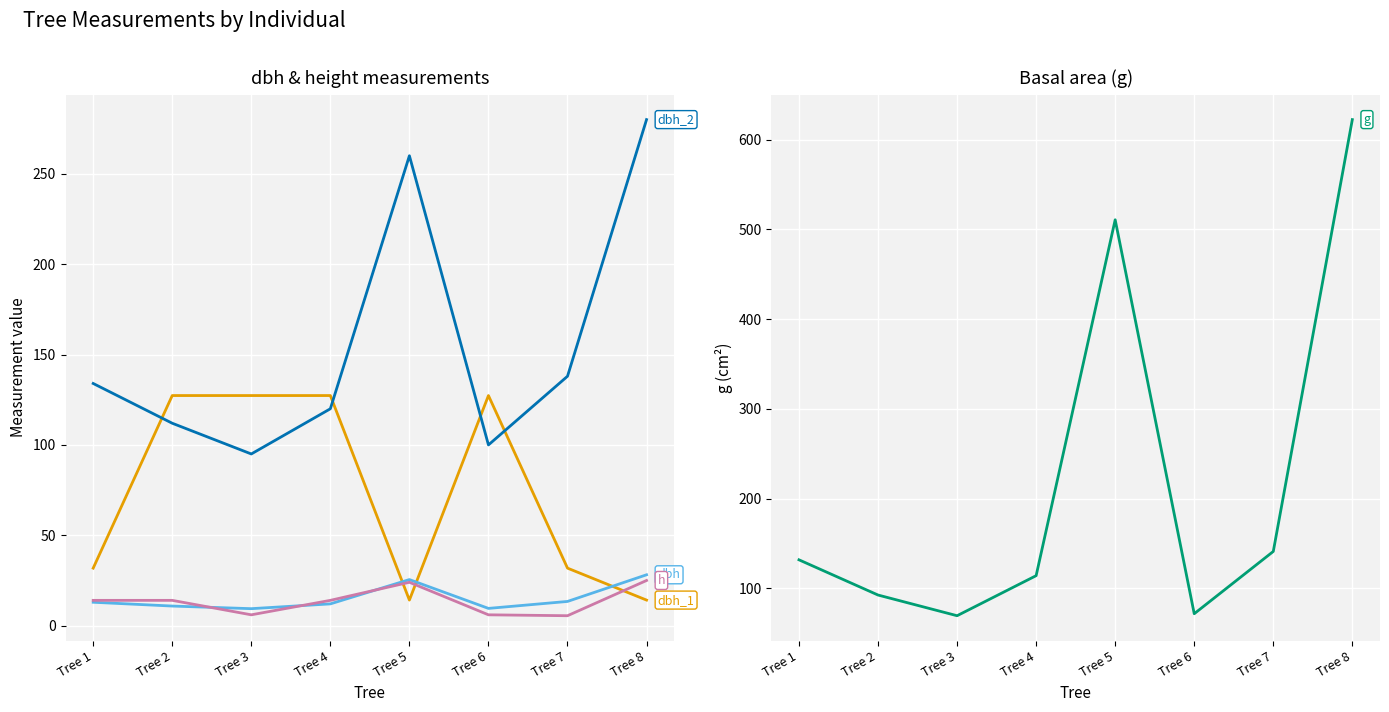

Reading left to right, transcribe all the data shown in this chart.

dbh_1: Tree 1=31.8	Tree 2=127.3	Tree 3=127.3	Tree 4=127.3	Tree 5=14.2	Tree 6=127.3	Tree 7=31.8	Tree 8=14.2
dbh_2: Tree 1=134.0	Tree 2=112.0	Tree 3=95.0	Tree 4=120.0	Tree 5=260.0	Tree 6=100.0	Tree 7=138.0	Tree 8=280.0
dbh: Tree 1=12.9	Tree 2=10.8	Tree 3=9.4	Tree 4=12.1	Tree 5=25.5	Tree 6=9.6	Tree 7=13.4	Tree 8=28.1
h: Tree 1=14.0	Tree 2=14.0	Tree 3=6.0	Tree 4=14.0	Tree 5=24.0	Tree 6=6.0	Tree 7=5.5	Tree 8=25.0
g: Tree 1=131.7	Tree 2=92.5	Tree 3=69.4	Tree 4=114.0	Tree 5=510.7	Tree 6=71.6	Tree 7=141.0	Tree 8=622.4